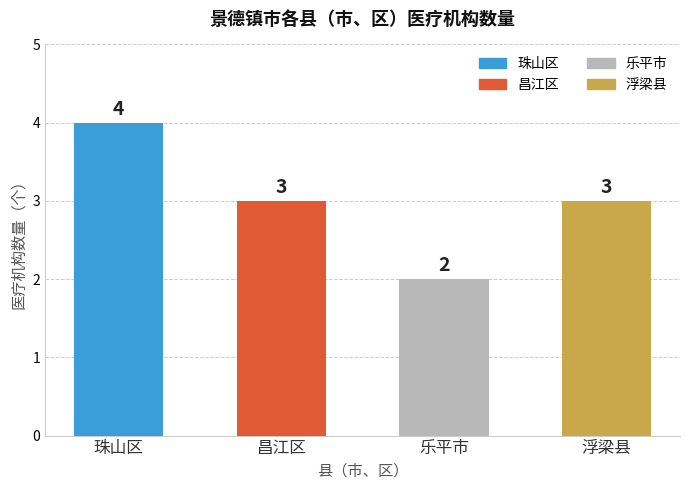

What is the value of the 4th bar from the left?

3